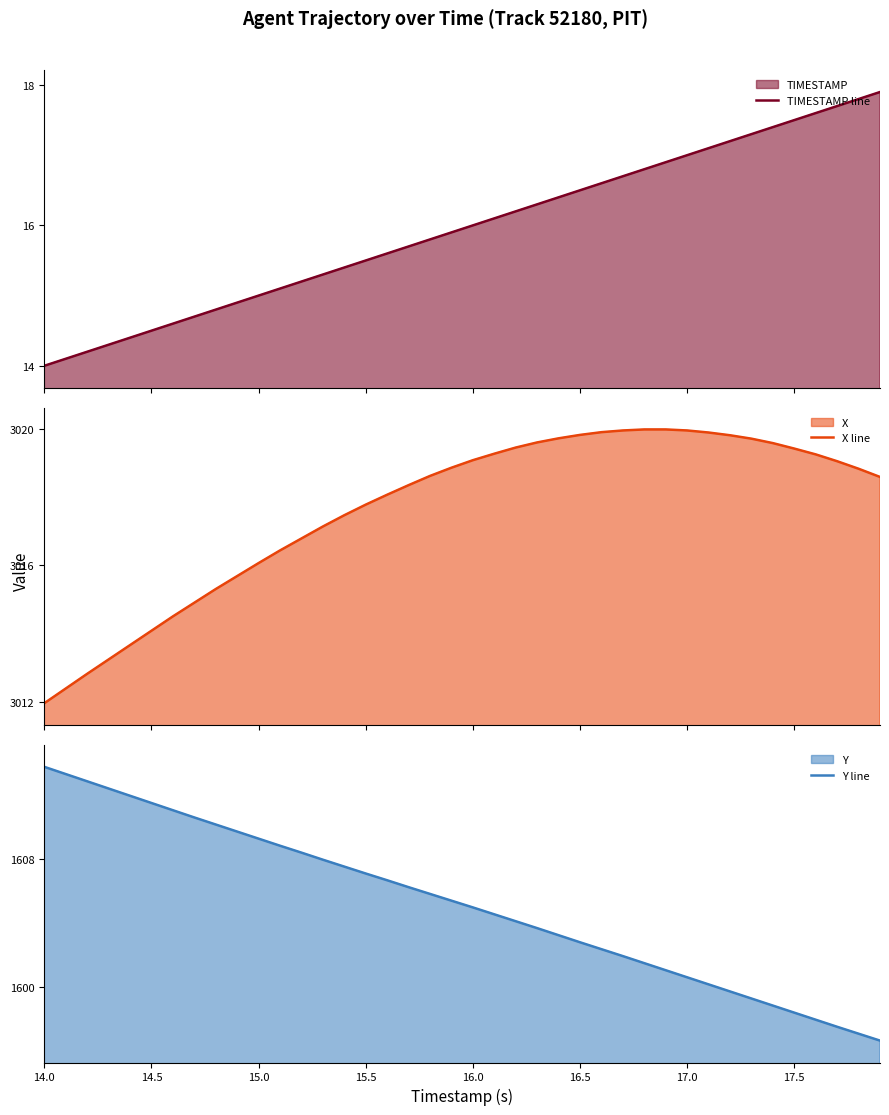

Rank the series by their average value, from lowest to highest.

TIMESTAMP line, Y line, X line